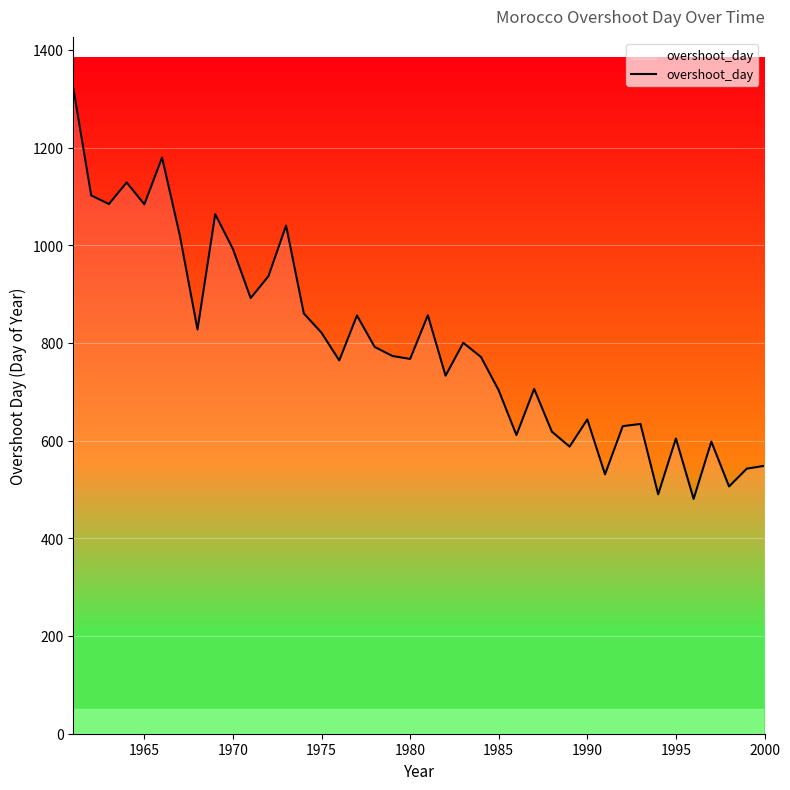

What is the maximum value shown in the chart?

1319.8